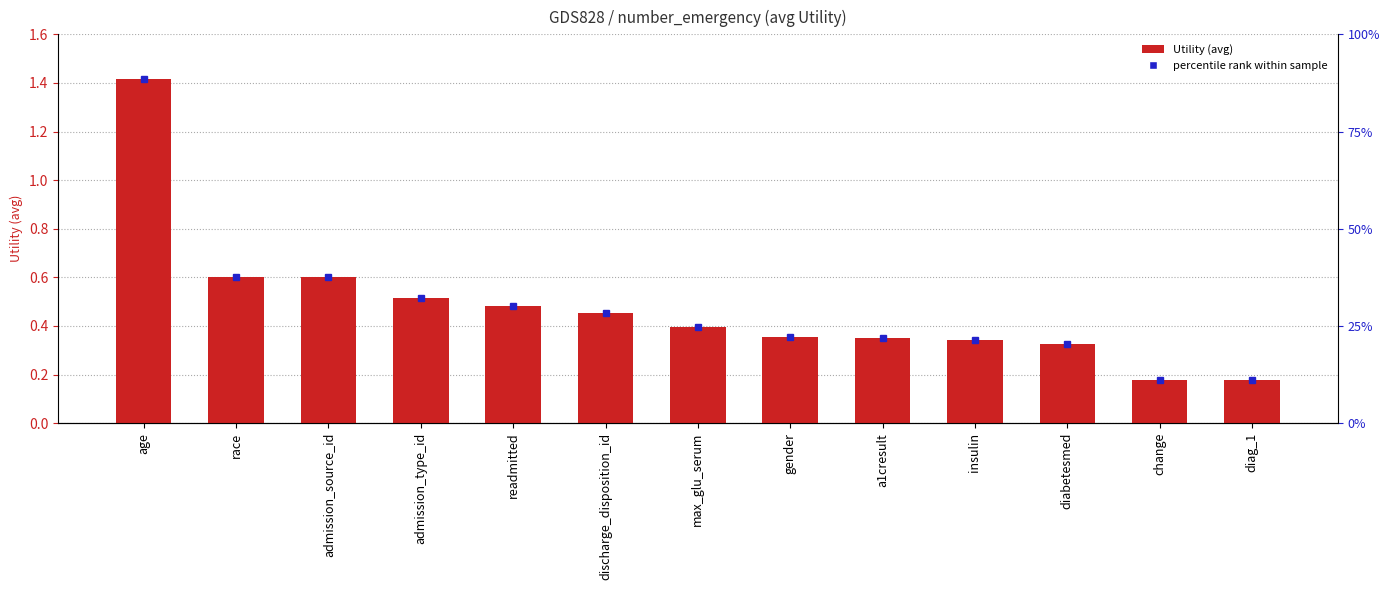

What is the smallest value displayed?

0.2